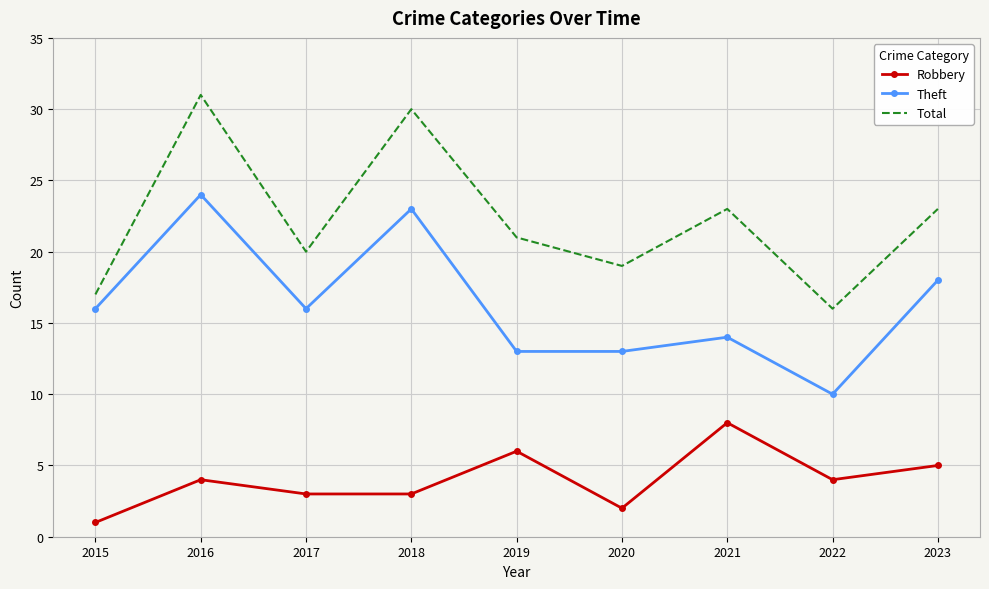

The value of Robbery at 2015 is 1. True or false?

True